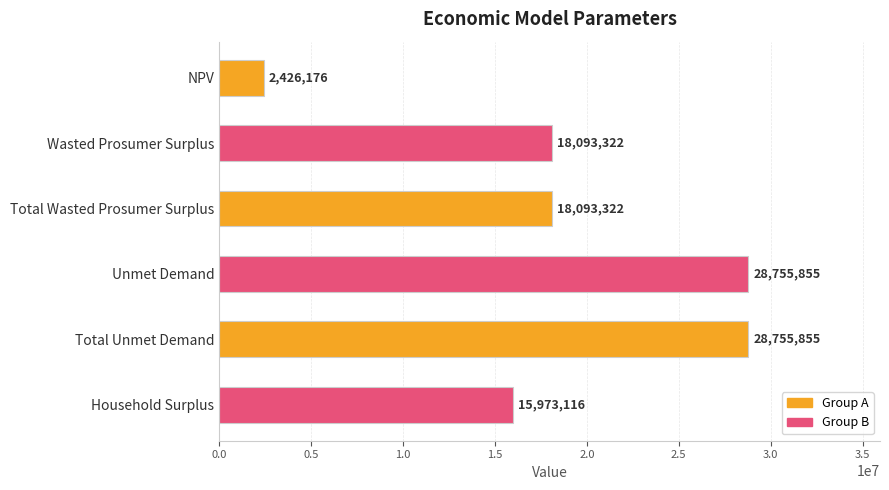

What is the average value?

18682941.0